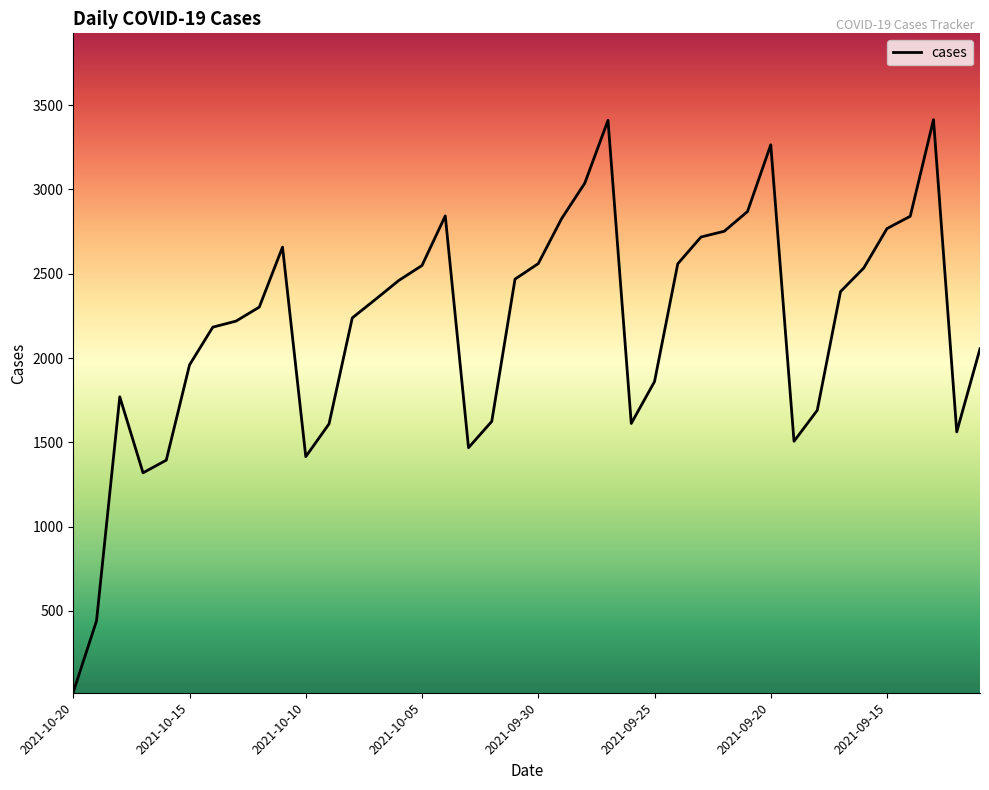

What is the difference between the maximum and minimum values?

3396